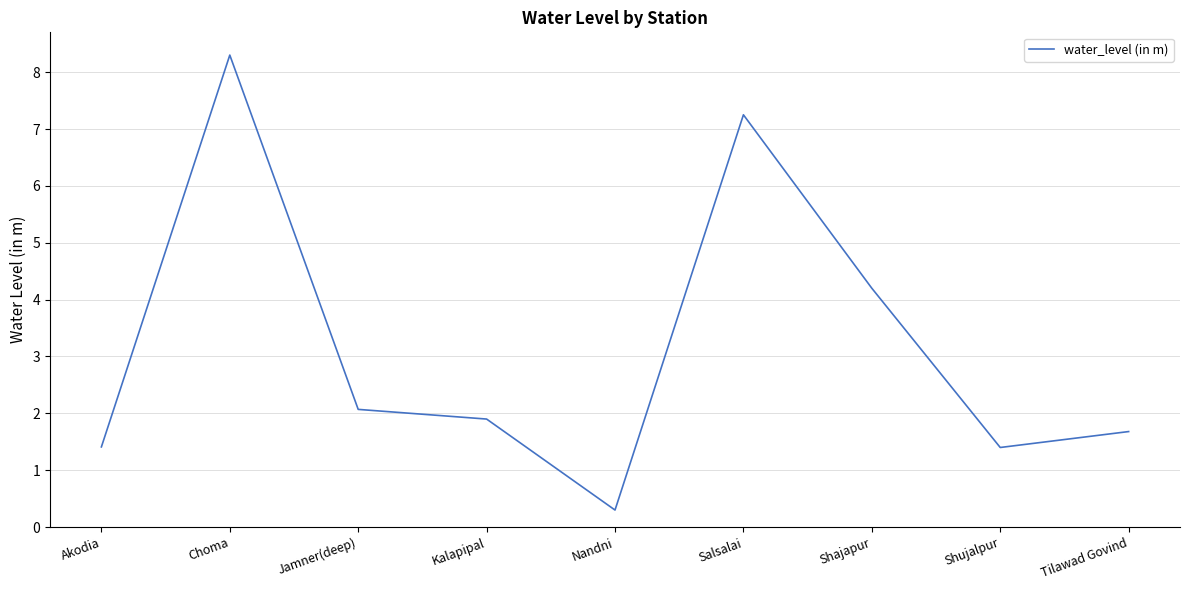

What is the difference between the maximum and minimum values?

8.0